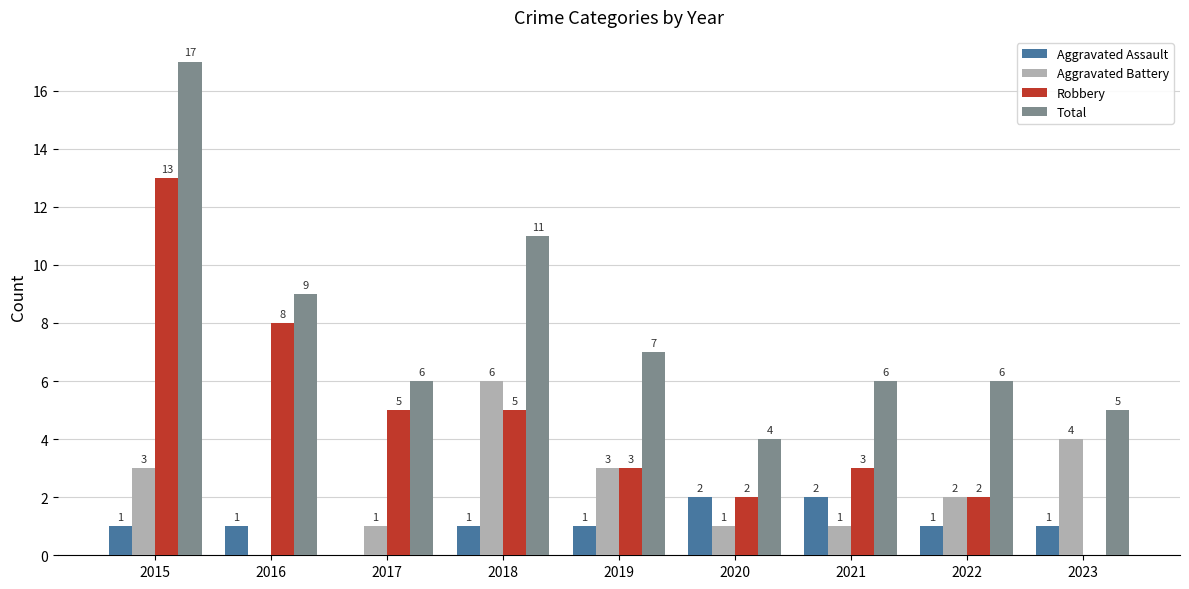

Count the Aggravated Assault values in the range 1 to 2.

8